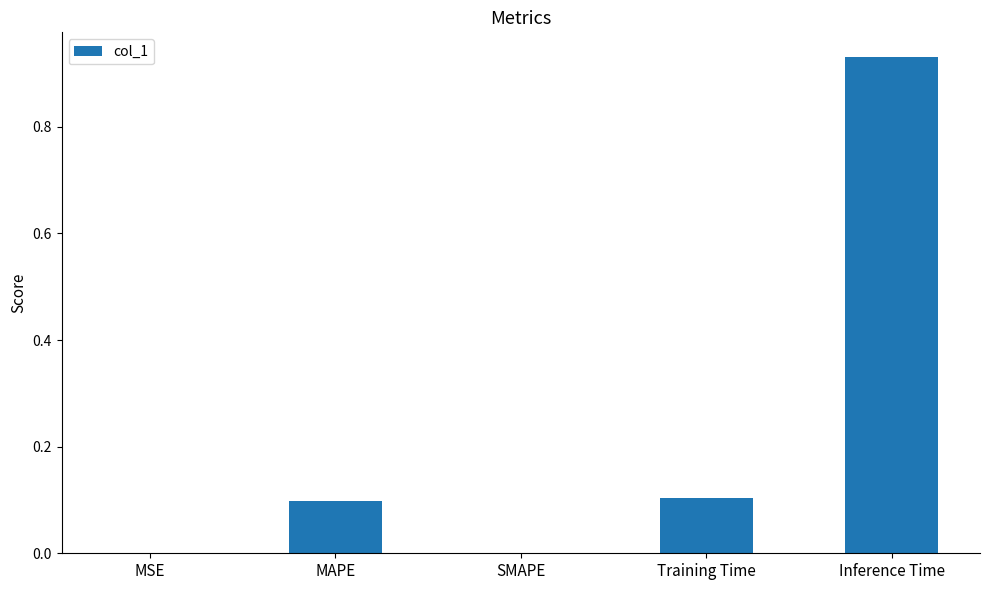

Between MAPE and MSE, which is larger?

MAPE